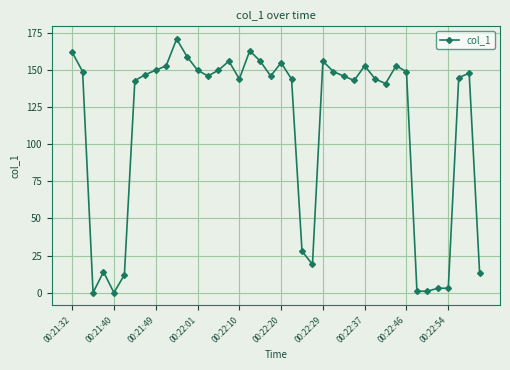

What is the maximum value shown in the chart?

170.8